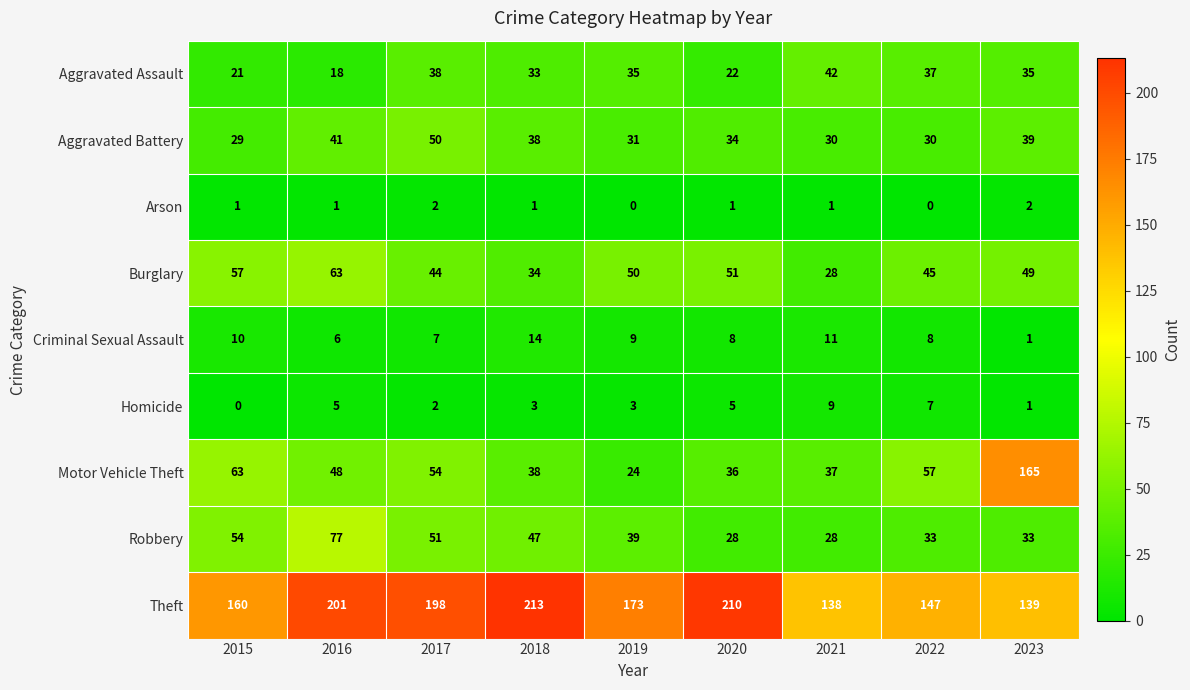

At which label does Homicide first exceed 3?

2016